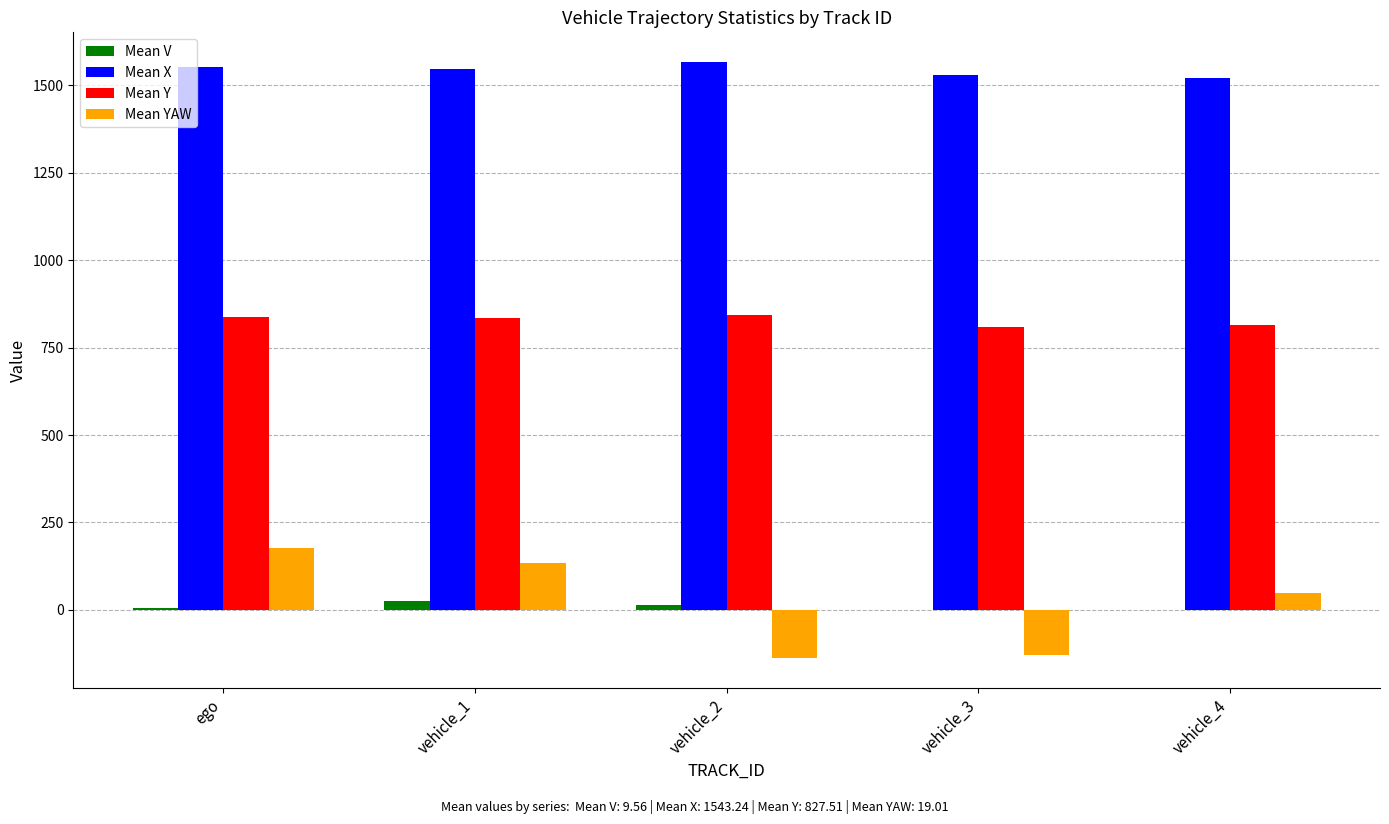

How many data points in Mean X are above 1546?

3